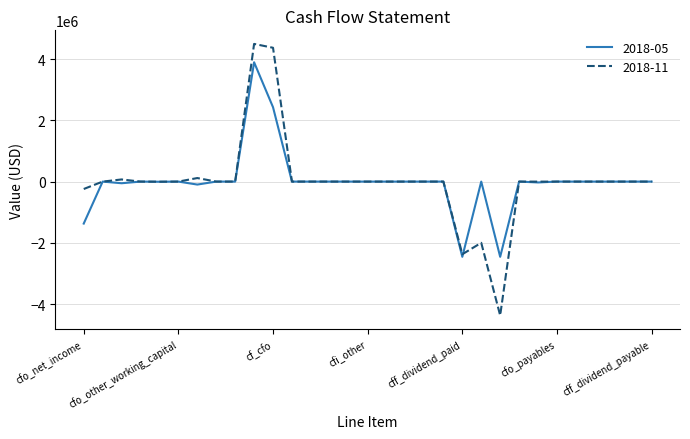

What is the average value of the 2018-11 series?

2032